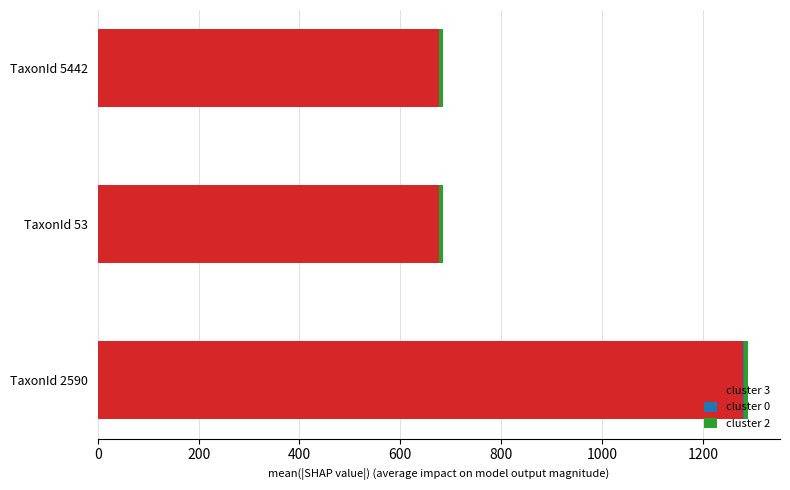

At which category is the sum across all series the highest?

TaxonId 2590